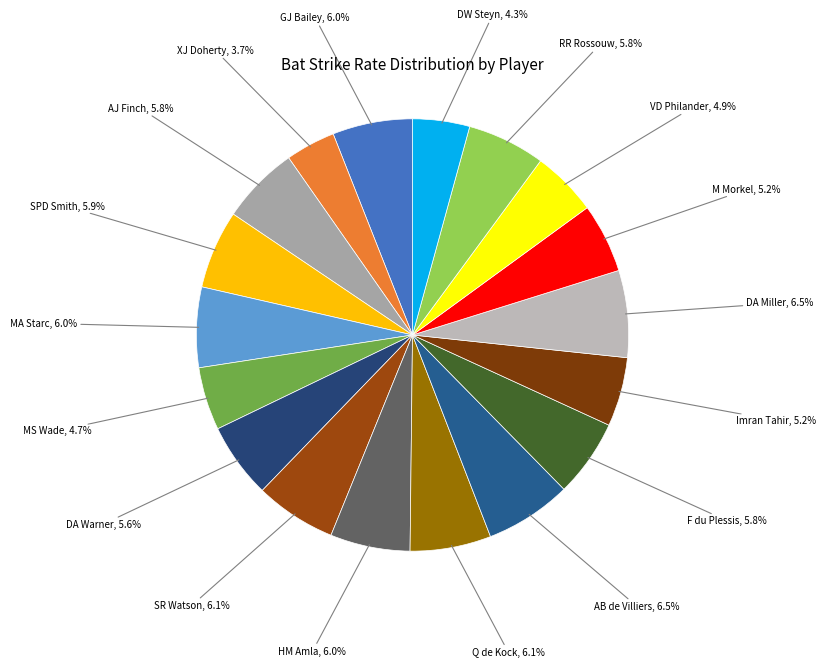

Is the sum of SR Watson and AJ Finch greater than half?

No